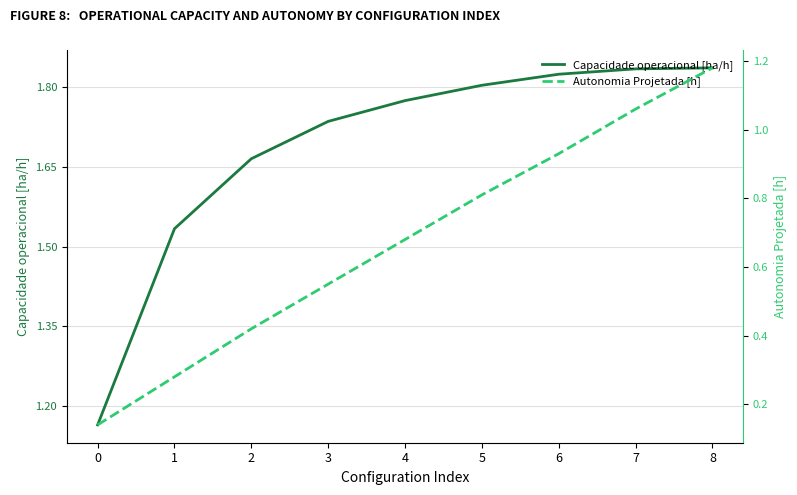

List the series in order of their overall mean, lowest first.

Autonomia Projetada [h], Capacidade operacional [ha/h]